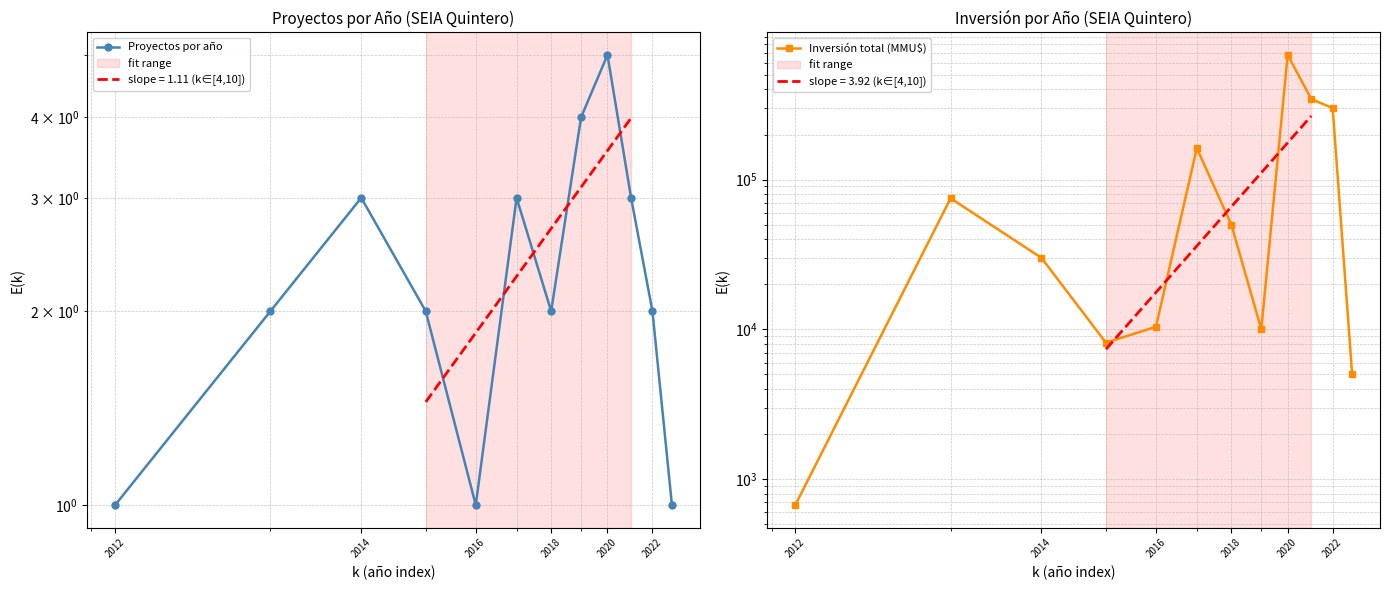

List the series in order of their peak value, highest first.

Inversión total (MMU$), Proyectos por año